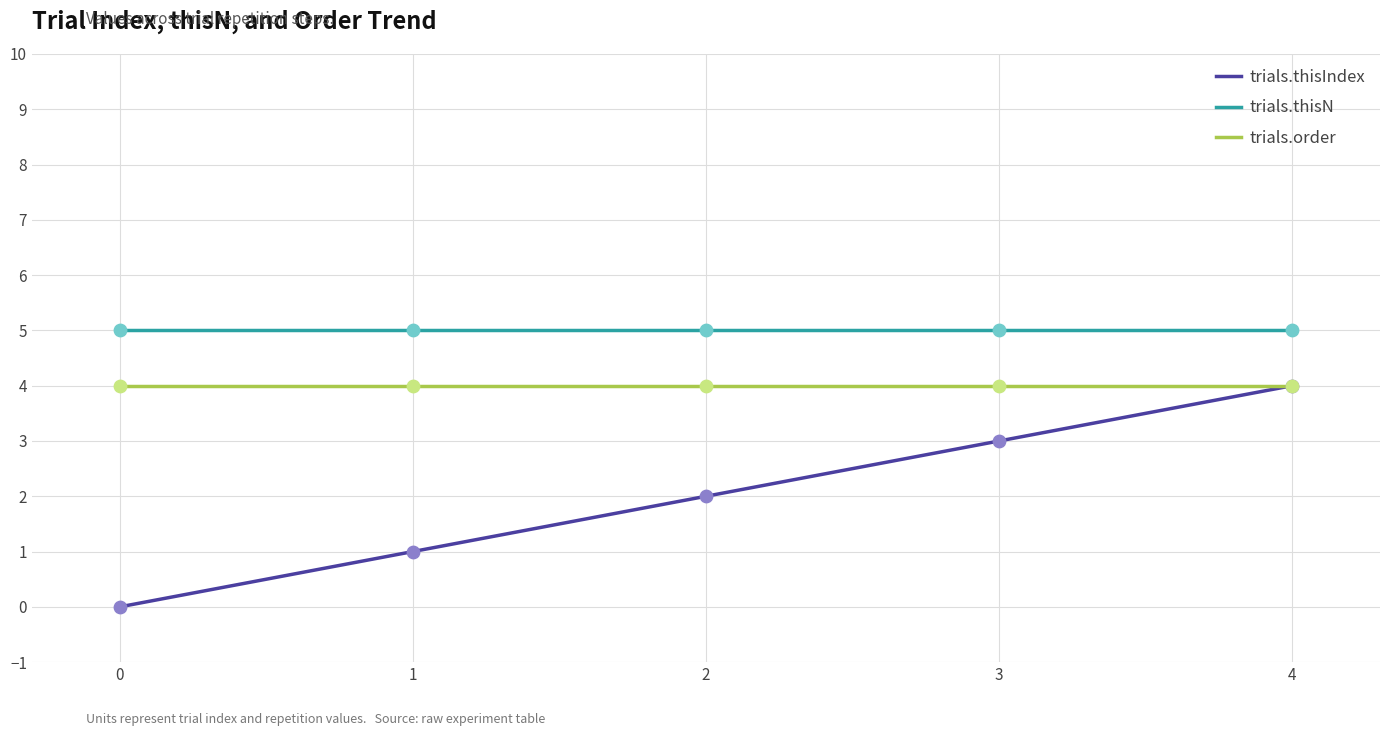

Which series changed the most between 2 and 4?

trials.thisIndex